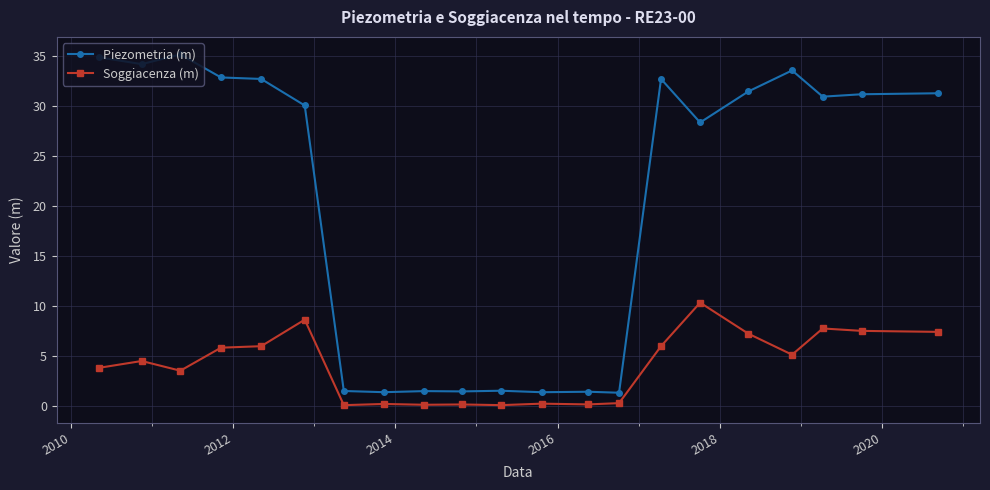

True or false: Soggiacenza (m) and Piezometria (m) intersect in this chart.

False